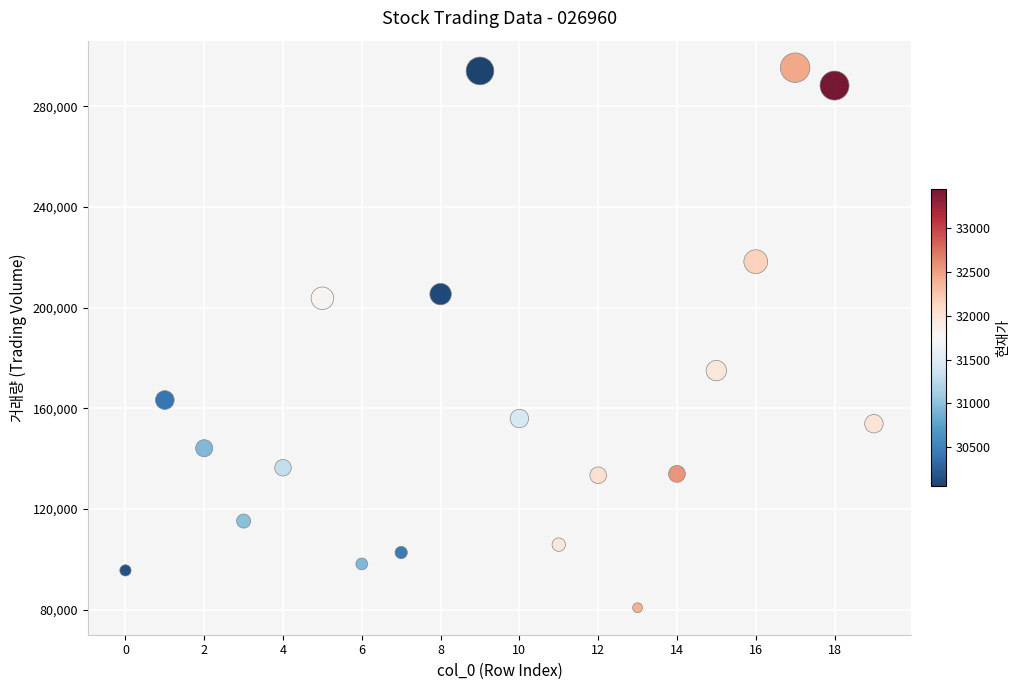

What is the range of Y values (max minus min)?

214493